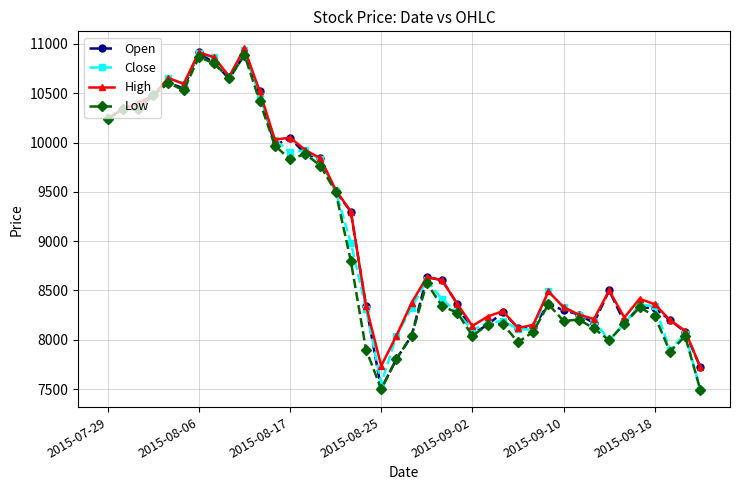

What is the value of the Close point at the 12th from the left?

10030